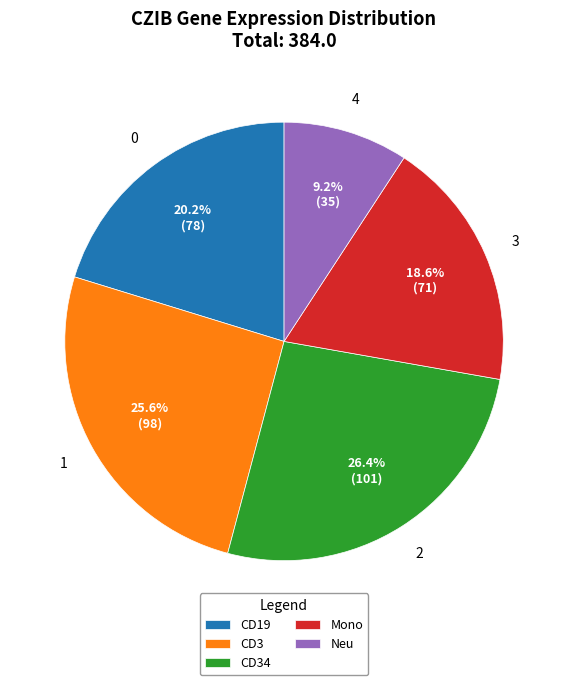

Between CD19 and Neu, which is larger?

CD19